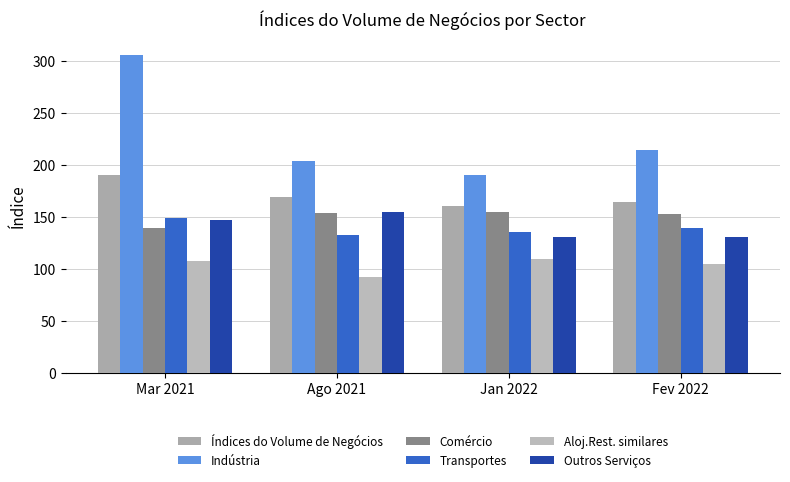

Where does the Outros Serviços series first go above 146?

Mar 2021